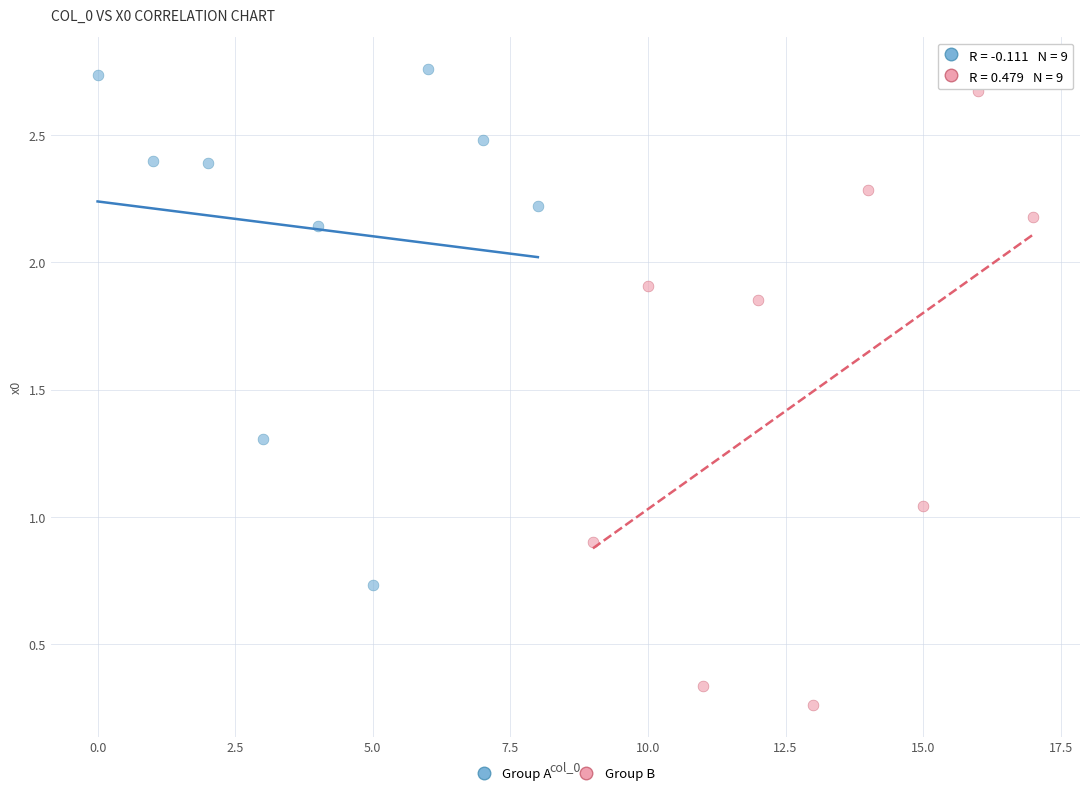

Which series reaches the minimum Y coordinate?

Group B